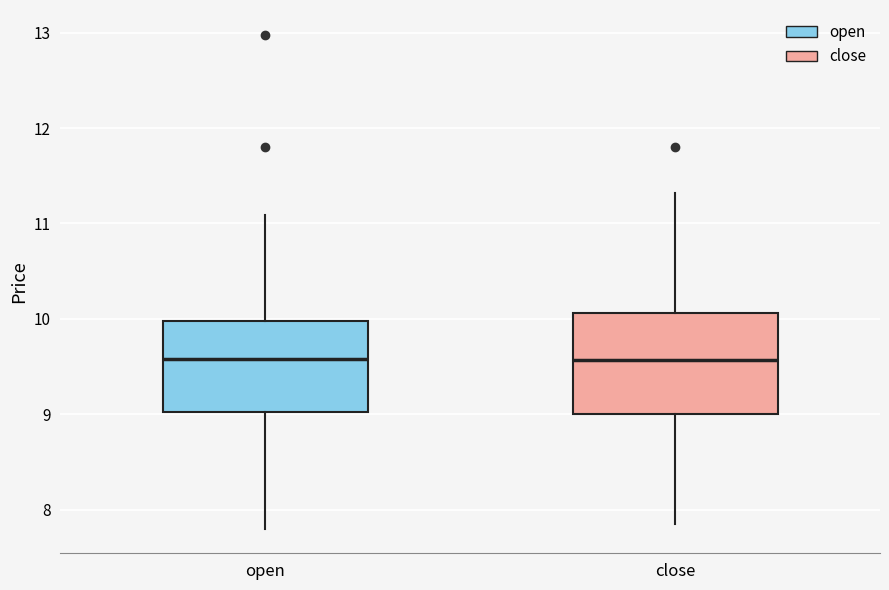

Where does the median line of the box for open sit on the y-axis? The values are not printed on the chart, so give them approximately, as read against the axis.

9.6